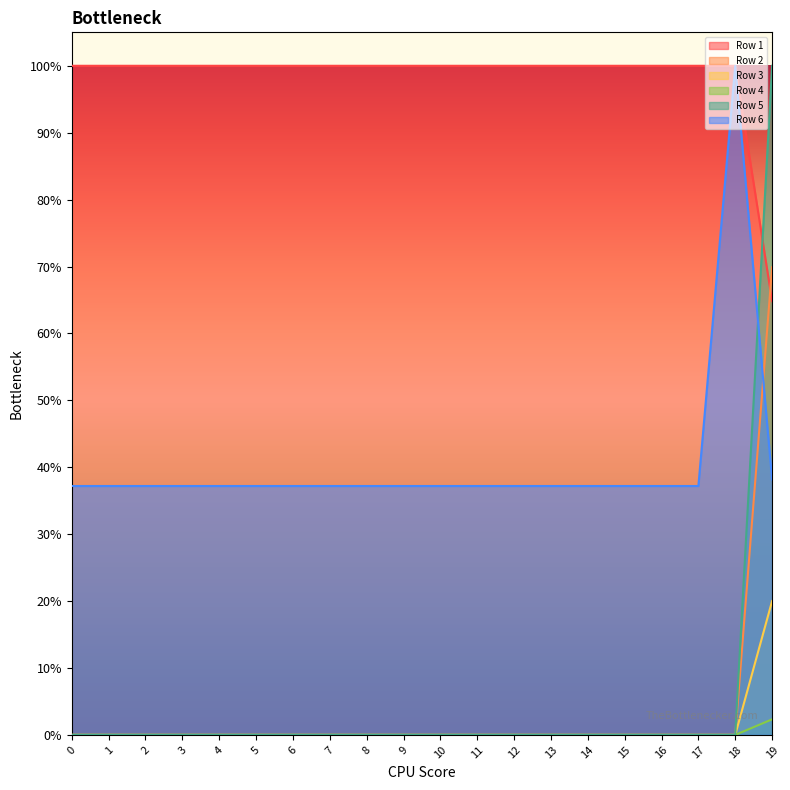

What is the difference between the maximum and minimum values in the Row 2 series?

0.7